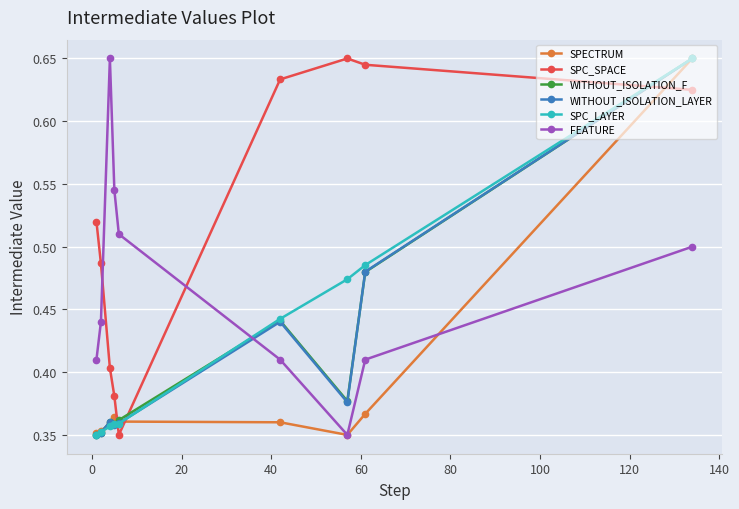

How many WITHOUT_ISOLATION_F values are between 0 and 1?

9